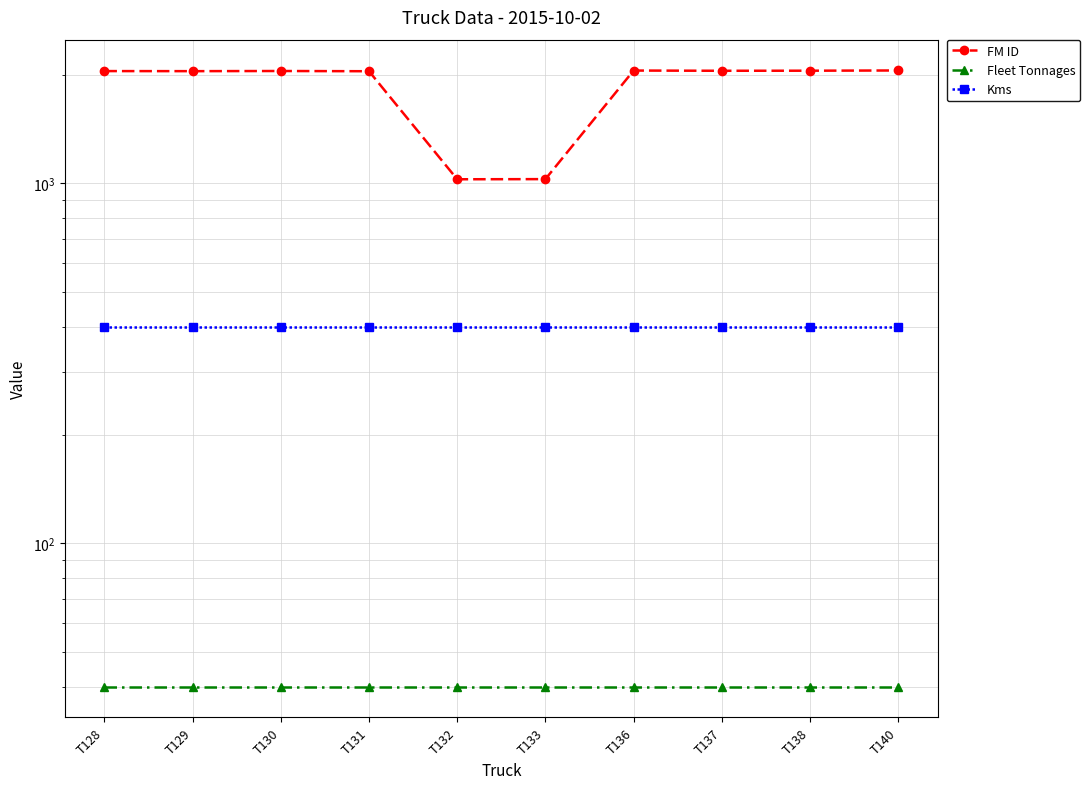

How many distinct data groups are displayed?

3